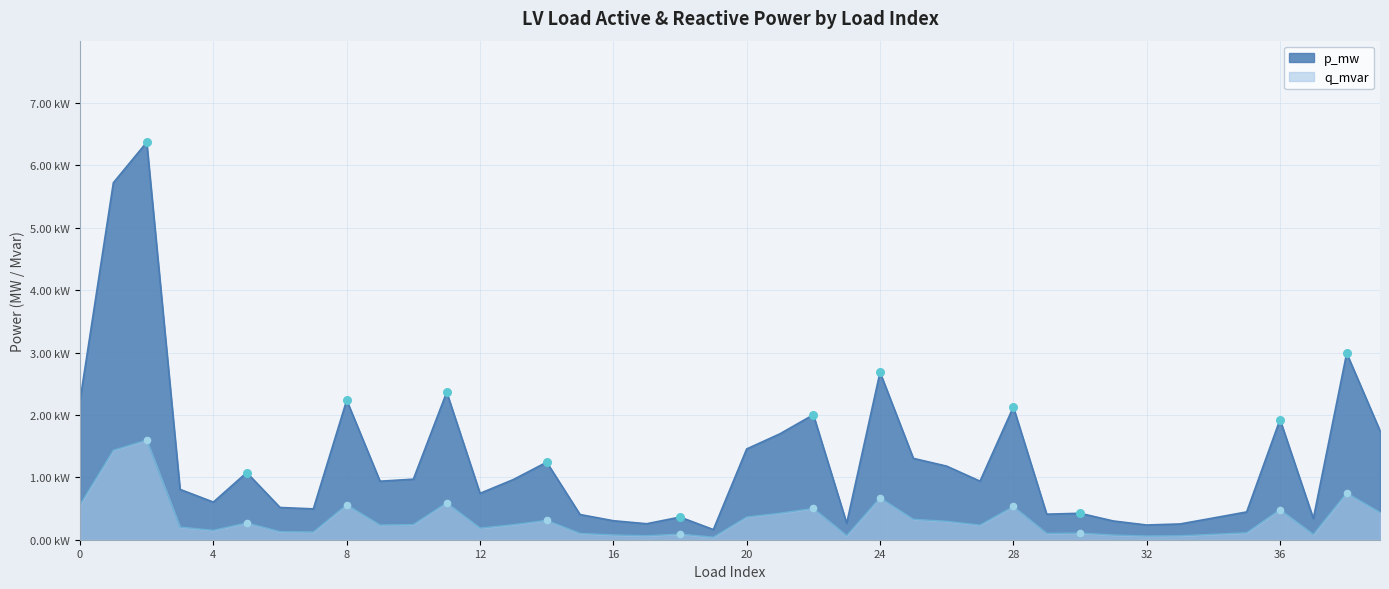

Which series contains the highest Y value?

p_mw